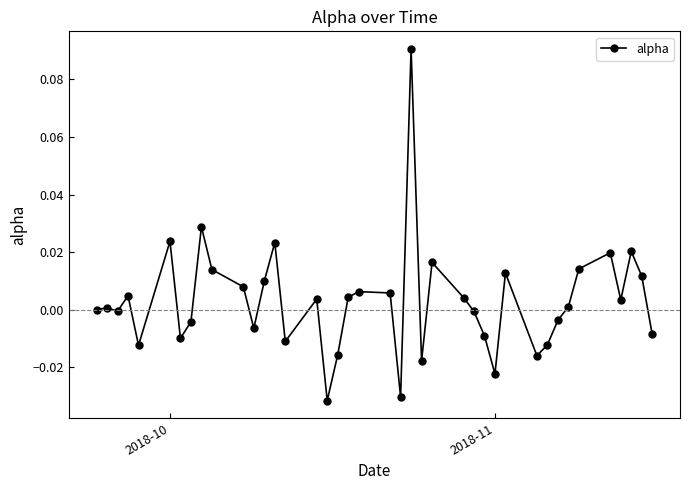

True or false: the data has more than 1 interior local peaks.

True